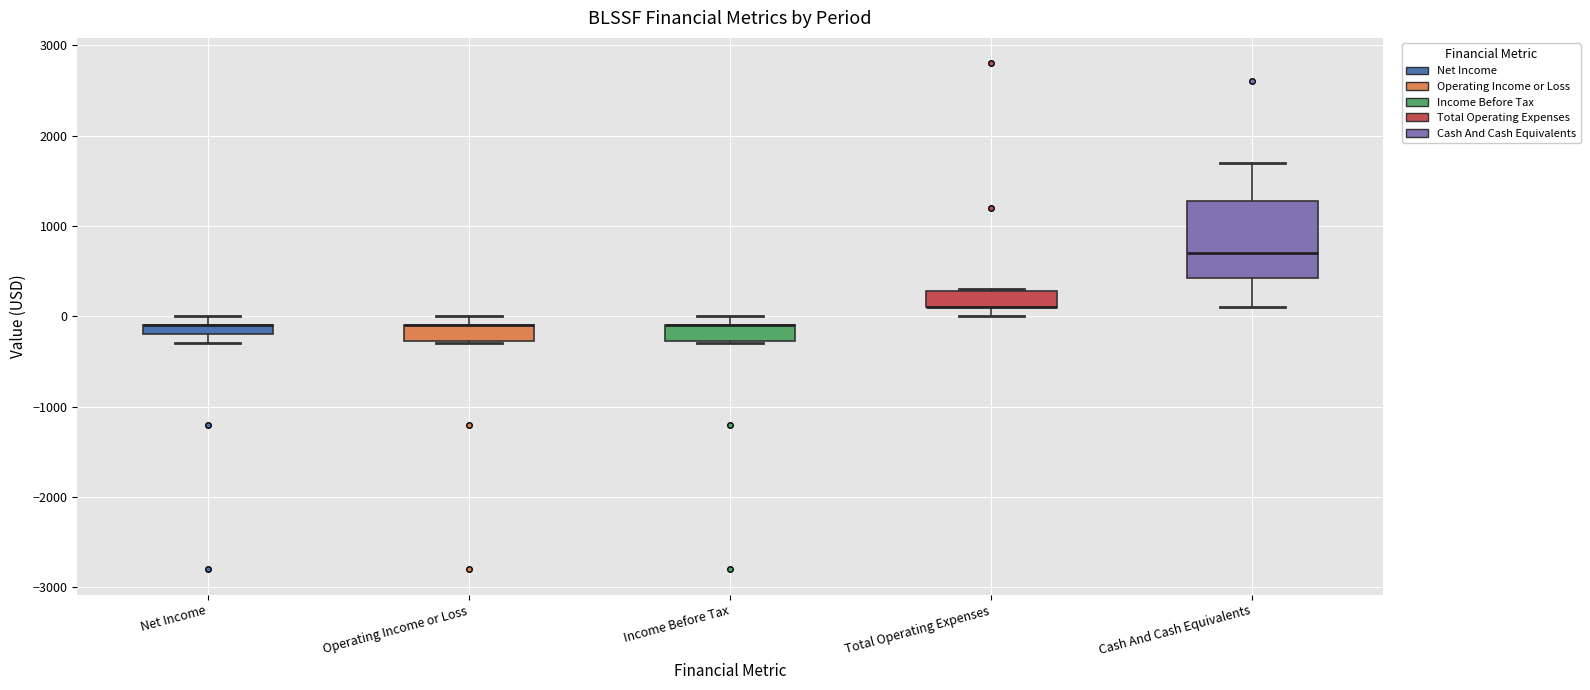

Which box is the tallest, from its lower edge to its upper edge?

Cash And Cash Equivalents